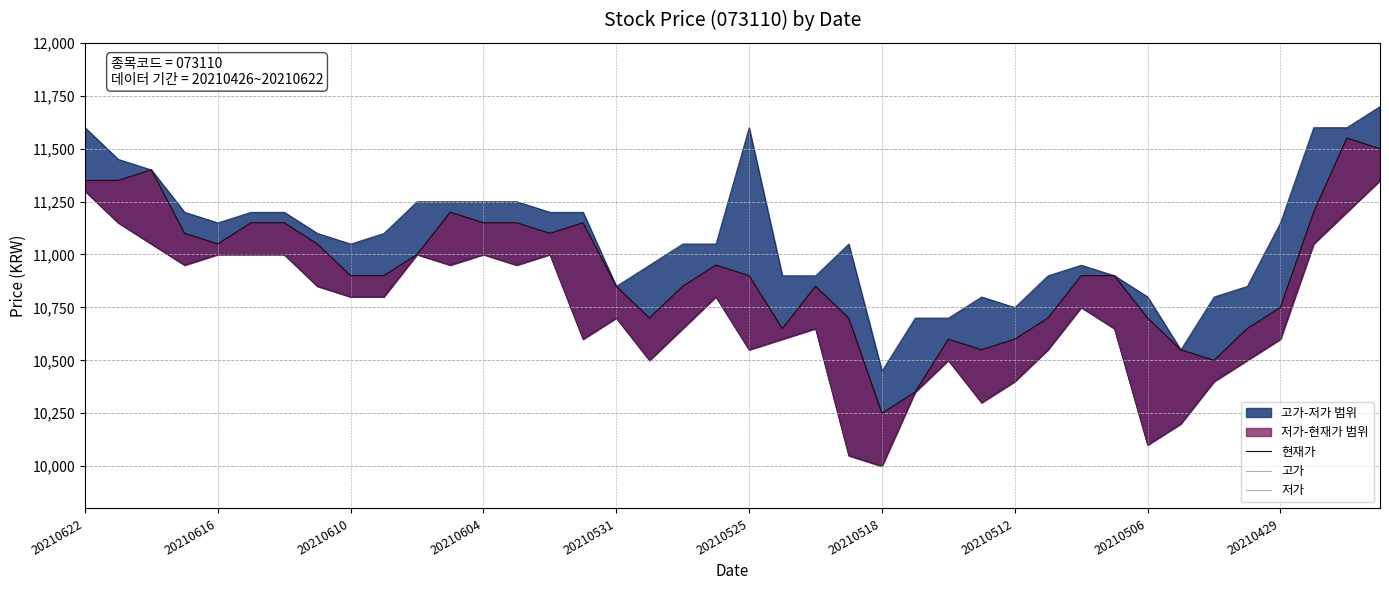

True or false: 현재가 and 고가 intersect in this chart.

False